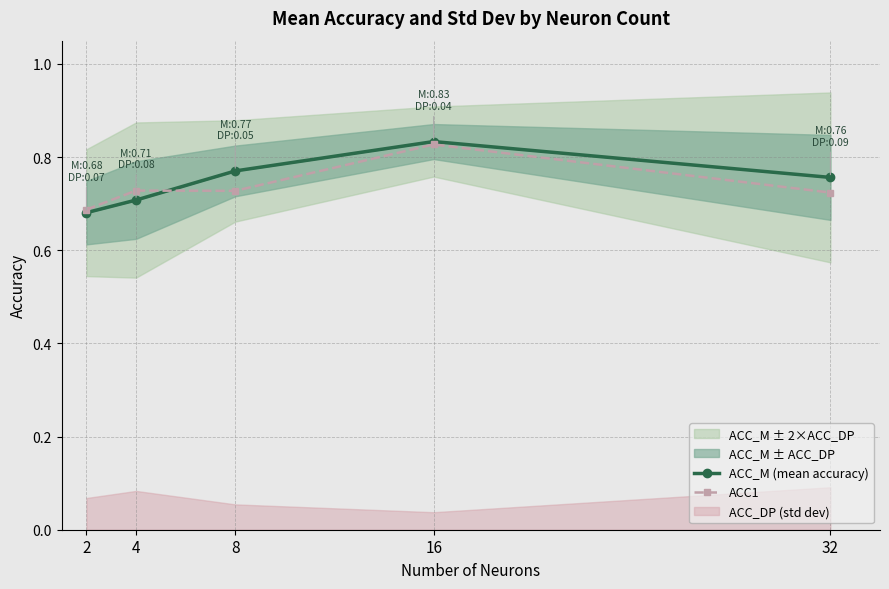

The value of ACC_M (mean accuracy) at 8 is 1.1. True or false?

False